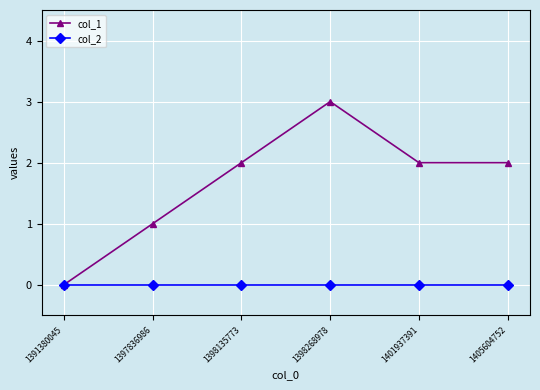

At 1398268978, list the series in order from smallest to largest.

col_2, col_1